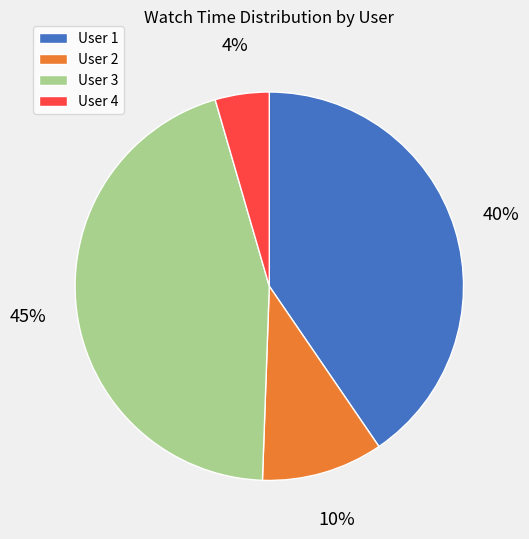

To the nearest percent, what is the average slice percentage?

25%